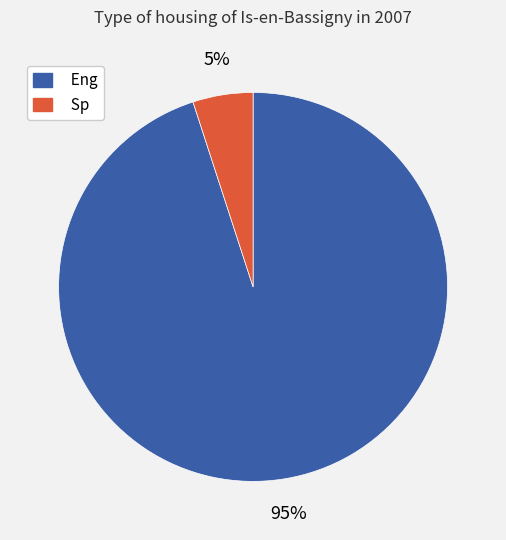

Which category accounts for the majority?

Eng